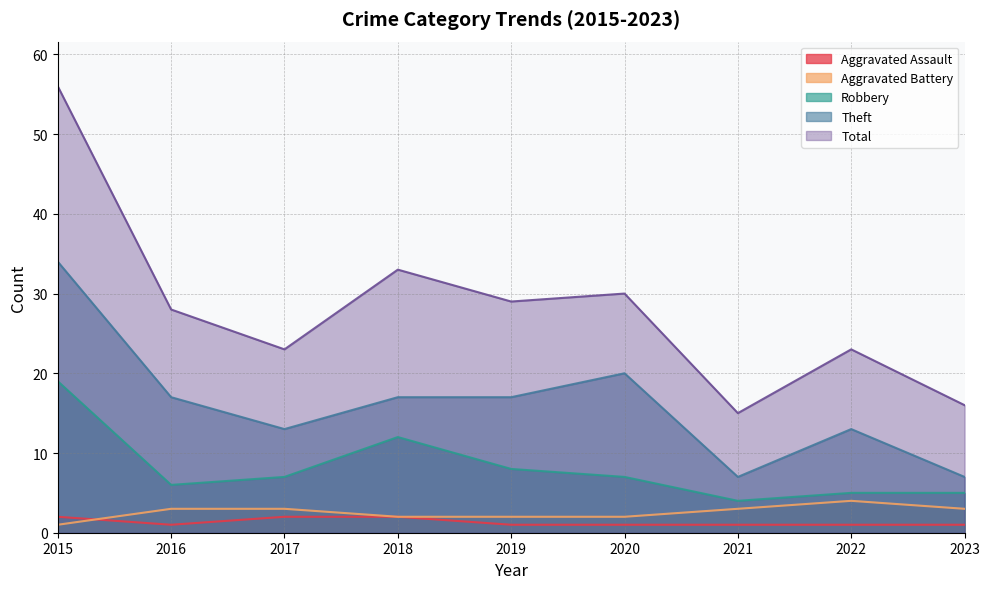

Rank the categories by Aggravated Assault value from lowest to highest.

2016, 2019, 2020, 2021, 2022, 2023, 2015, 2017, 2018